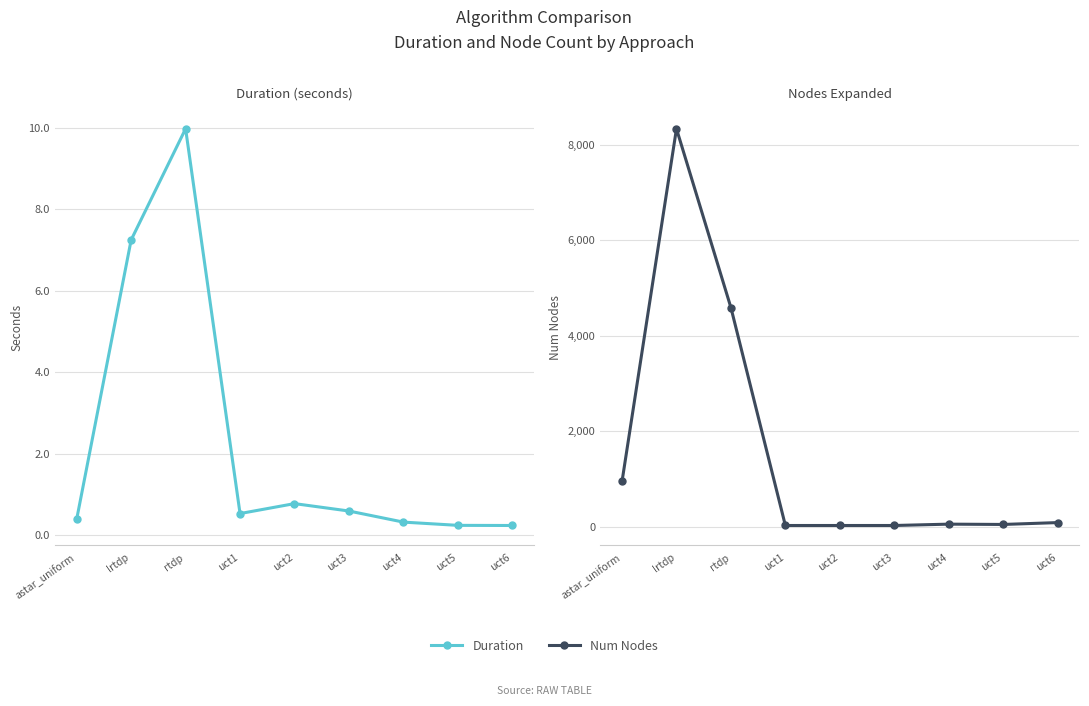

What is the smallest value displayed?

0.2